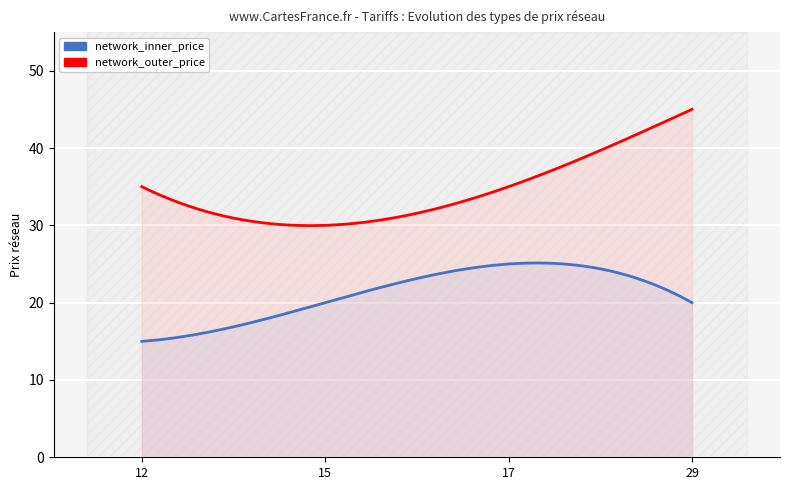

At which label does network_outer_price first exceed 35?

29